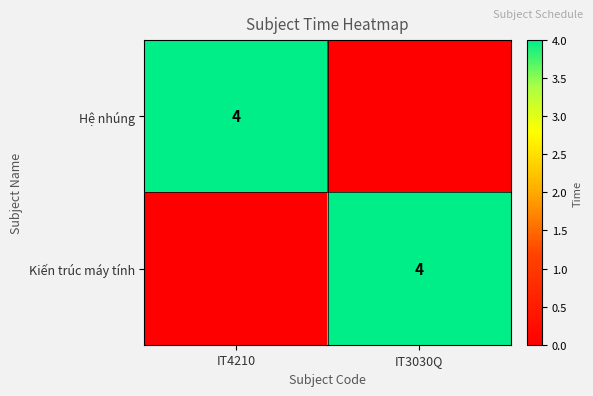

True or false: Kiến trúc máy tính has a value of 4 at IT3030Q.

True